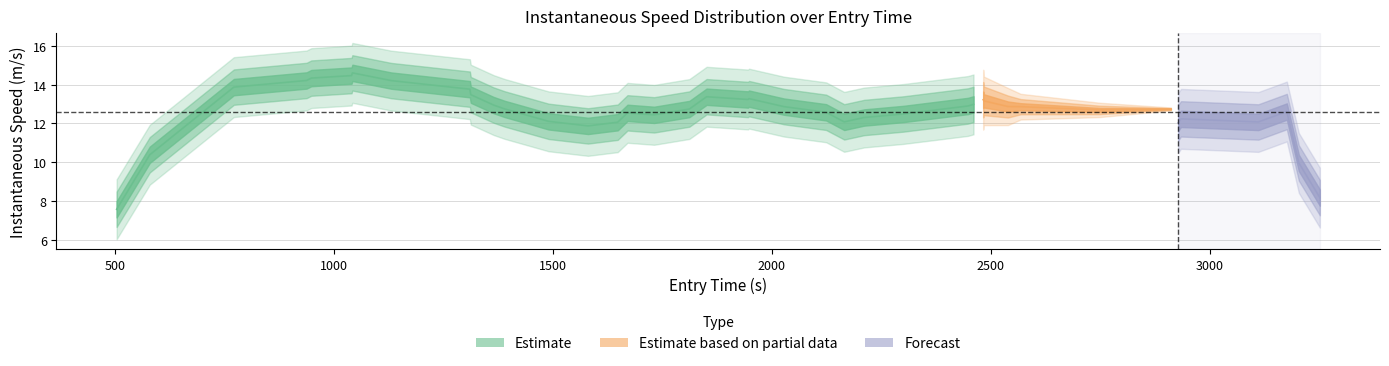

How many interior local peaks (higher than both neighbors) does the data have?

11